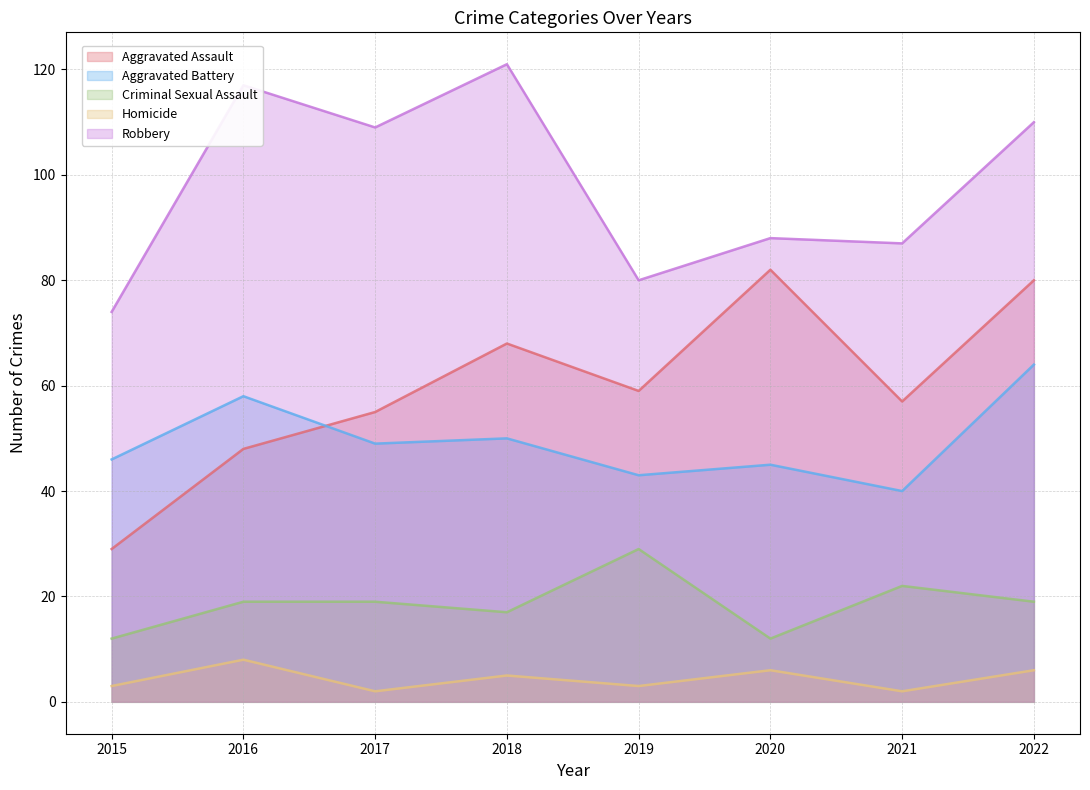

What is the total value across all series at 2022?

279